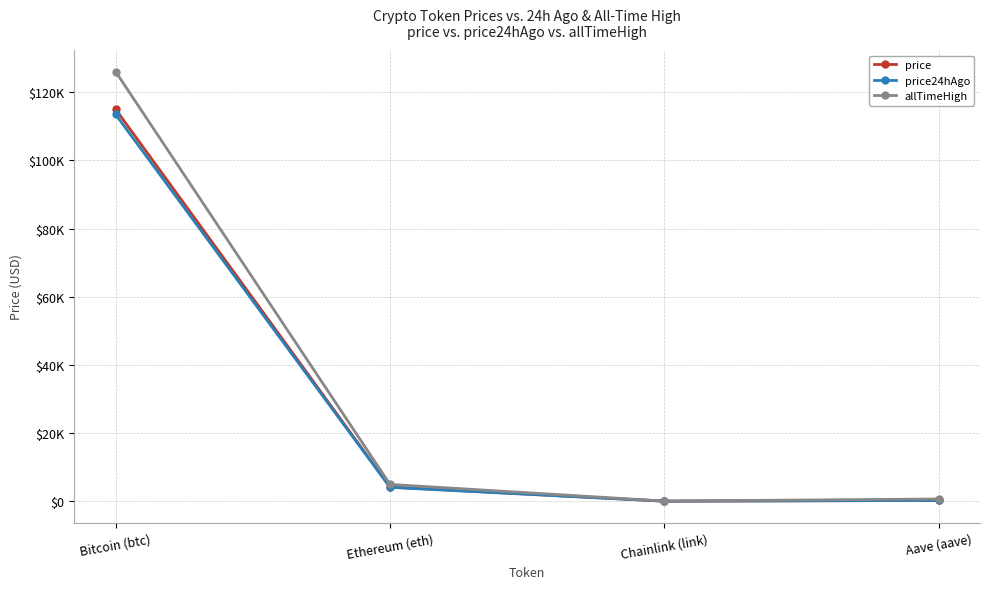

Does the chart have visible grid lines?

Yes